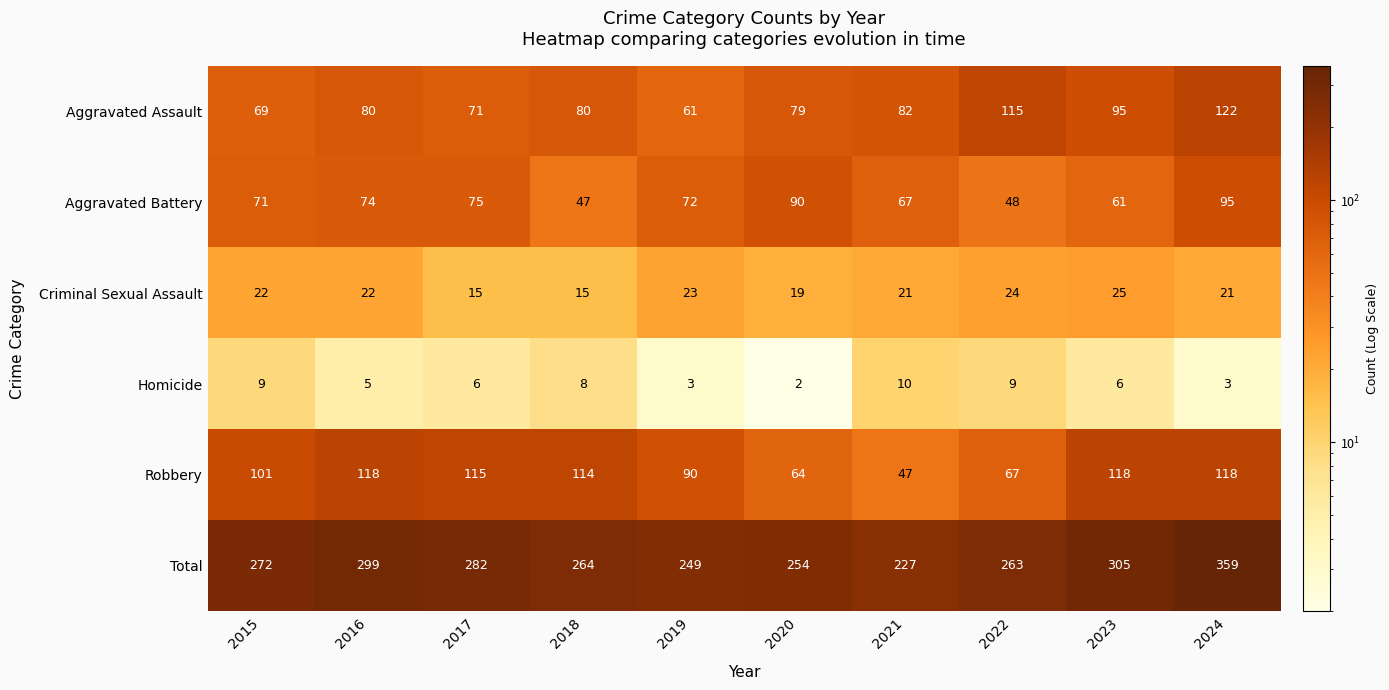

The Aggravated Battery series shows 47 at 2018. True or false?

True